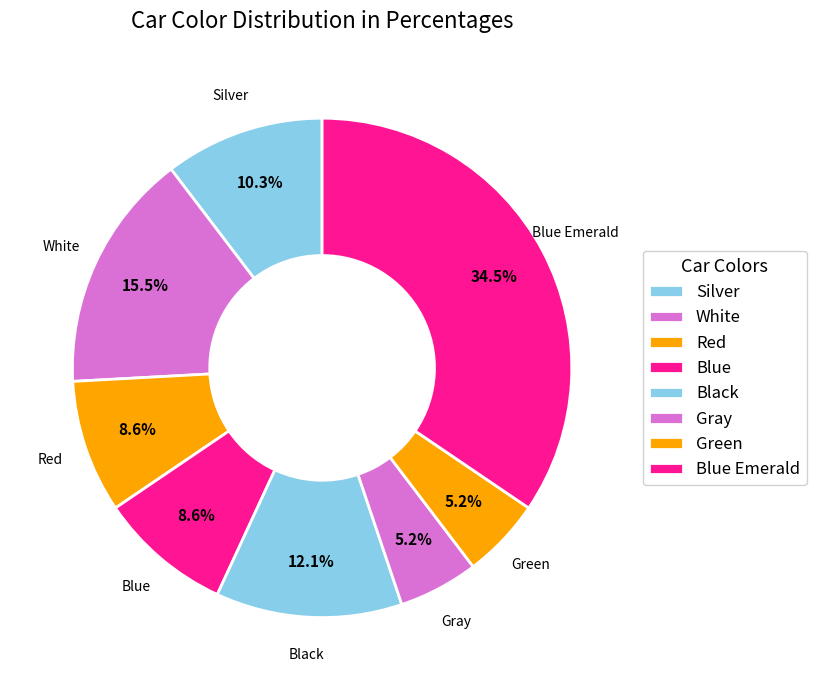

How many slices are in this pie chart?

8